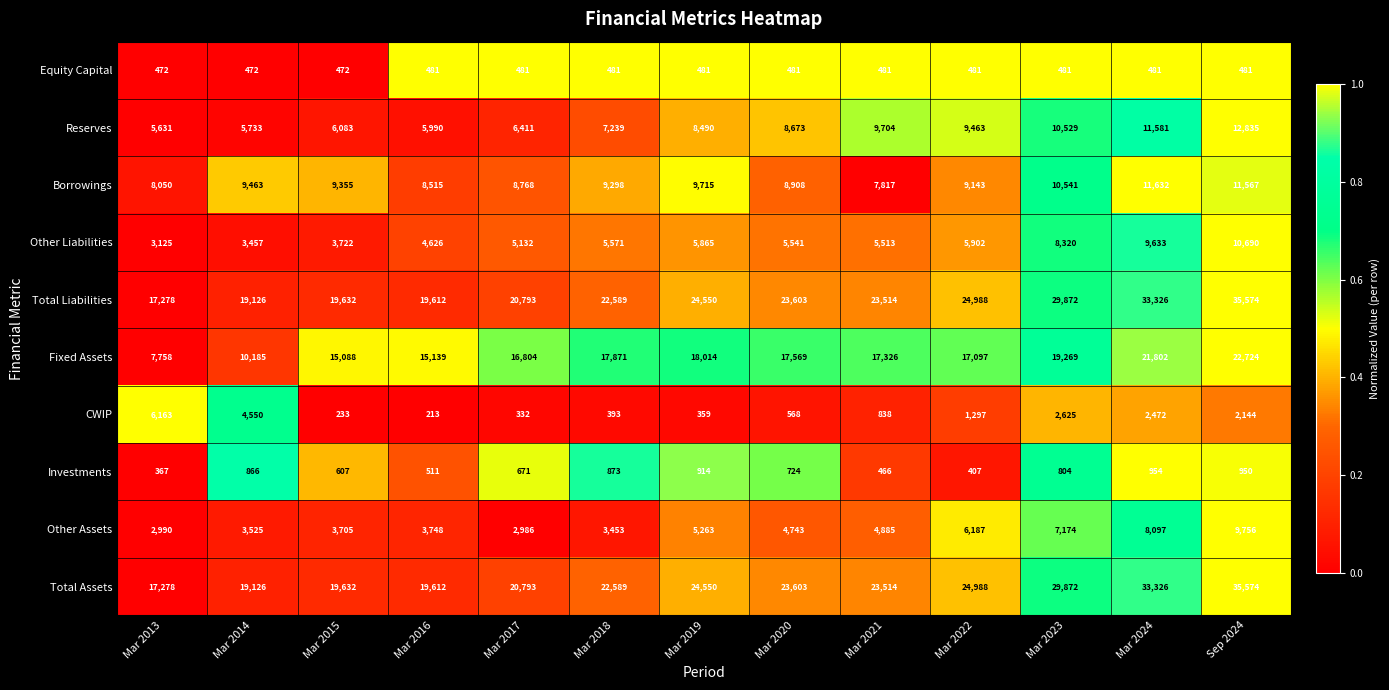

What is the spread (max minus min) of values at Mar 2013?

16911